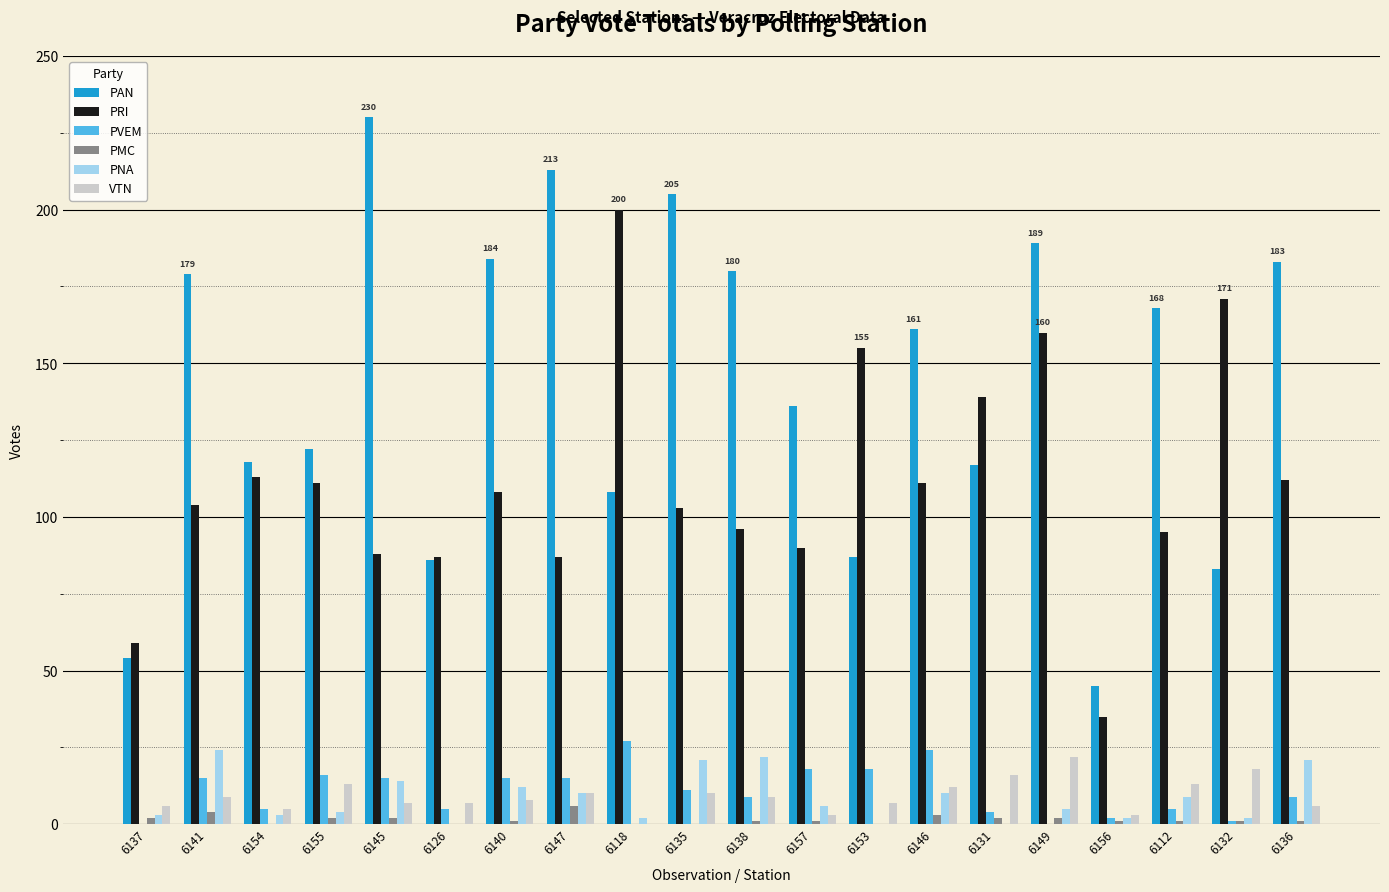

Between 6141 and 6153, which series saw the biggest shift?

PAN